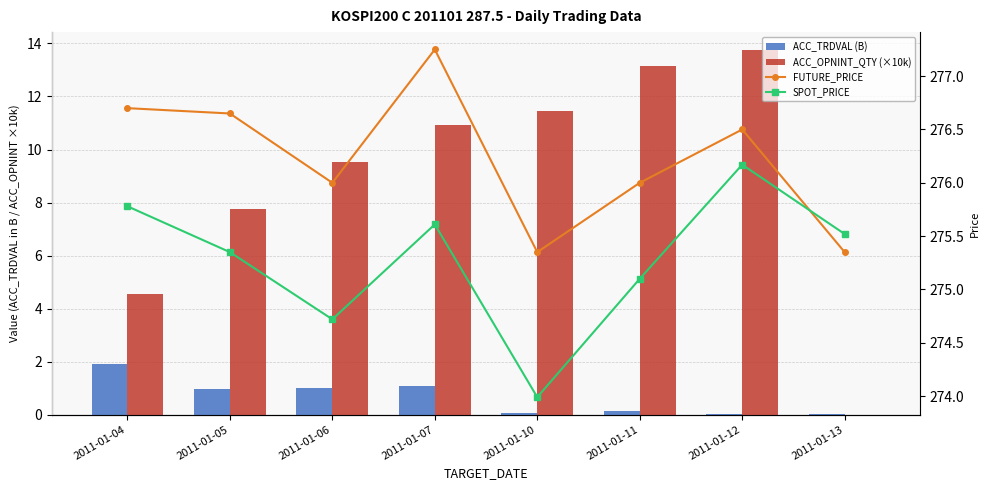

At which category does the chart reach its minimum across all series?

2011-01-13